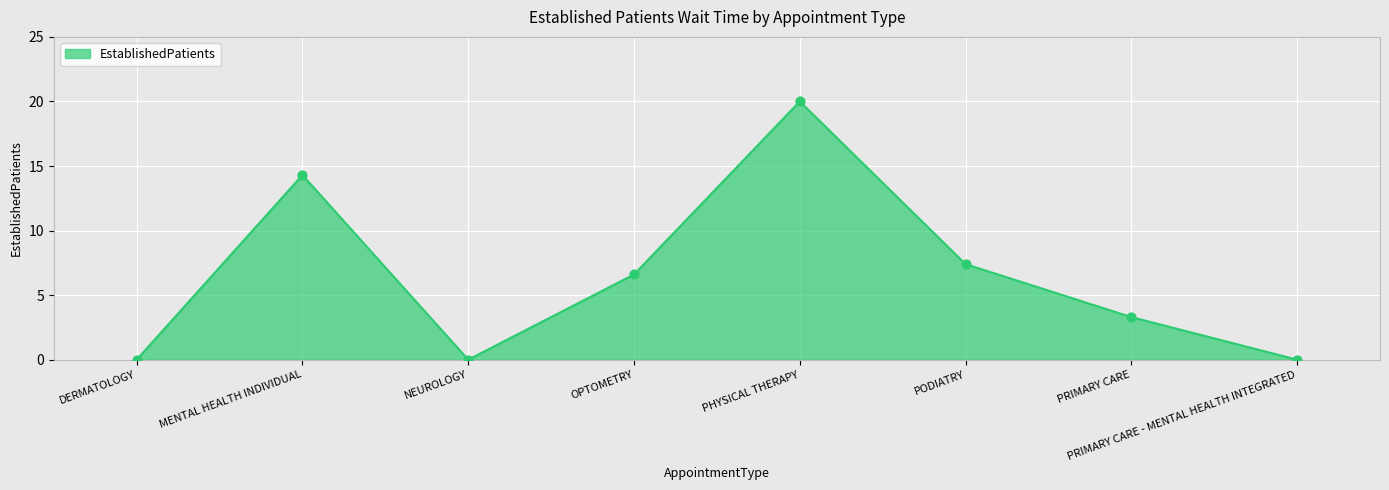

Which has a higher value, OPTOMETRY or DERMATOLOGY?

OPTOMETRY